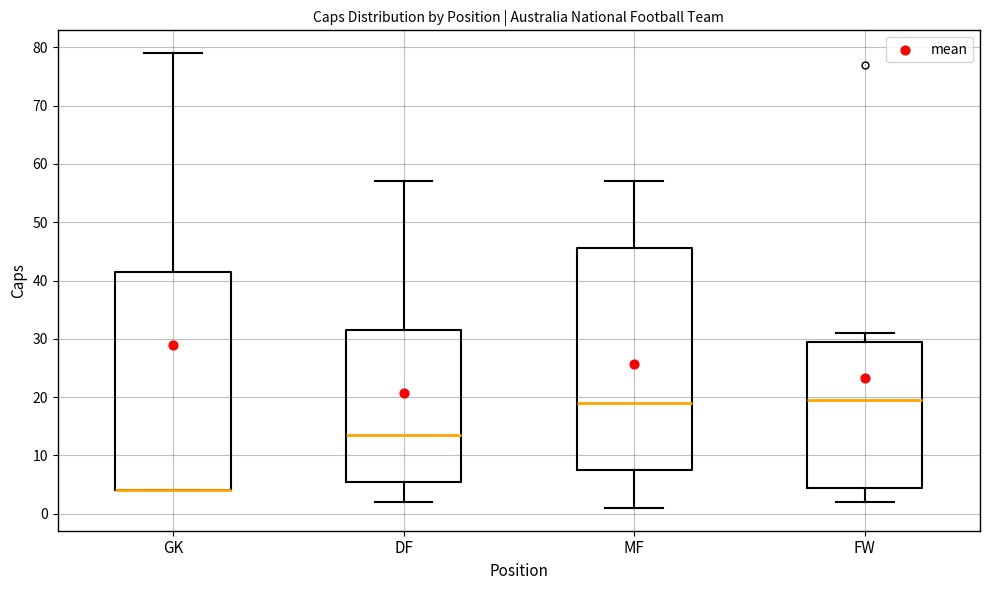

Reading left to right, read every box against the y-axis: the position of its median line, the range the box covers, and the ends of its whiskers. The values are not printed on the chart, so give them approximately, as read against the axis.

GK: median 4 (drawn on the box's lower edge), box 4 to 42, whiskers 4 to 79
DF: median 14, box 6 to 32, whiskers 2 to 57
MF: median 19, box 8 to 46, whiskers 1 to 57
FW: median 20, box 5 to 30, whiskers 2 to 31